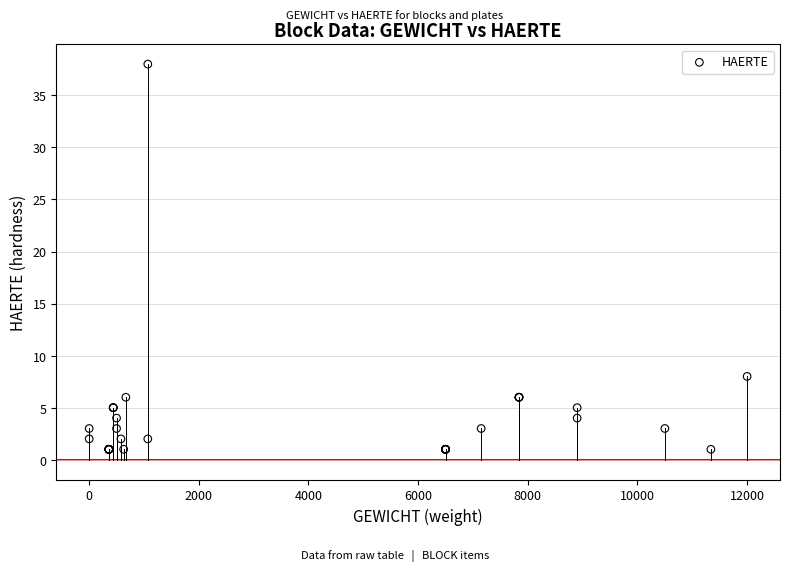

What Y value in the scatter plot is closest to 19?

8